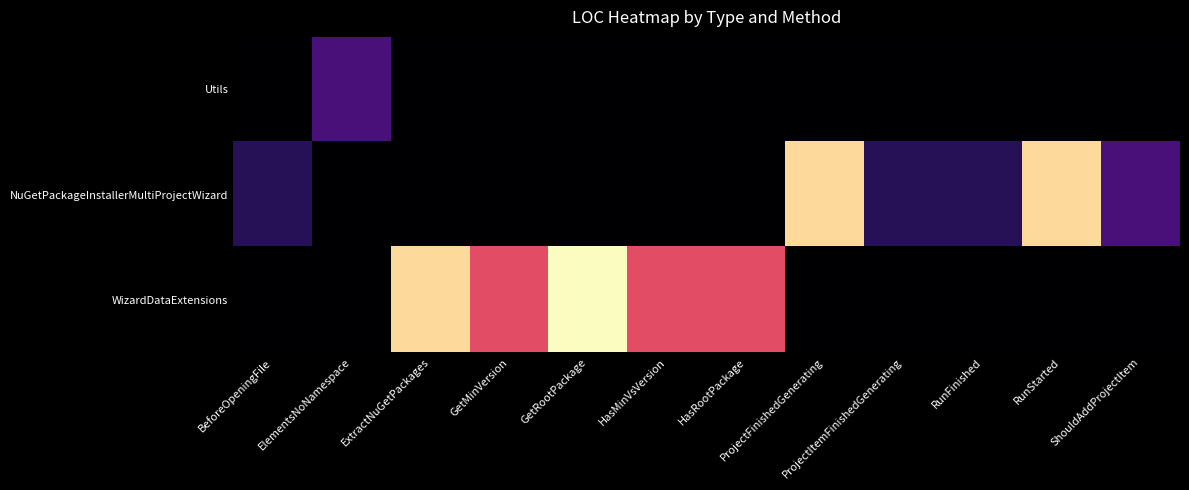

What is the greatest value displayed?

13